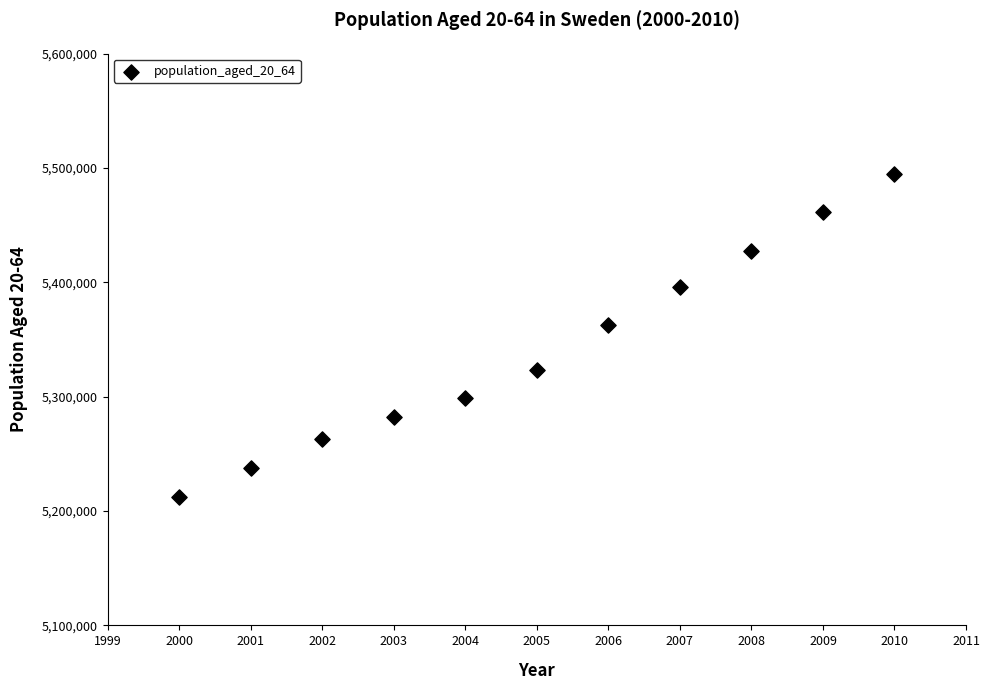

What is the average X value?

2005